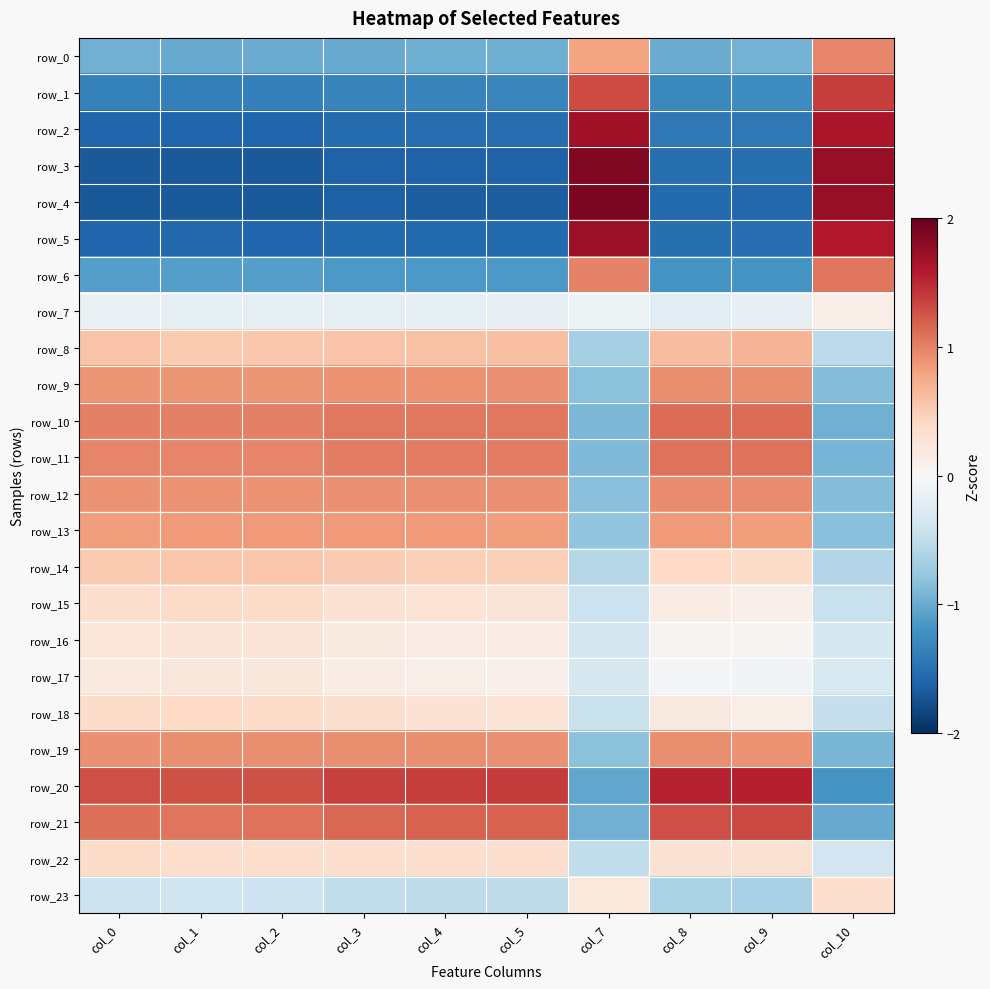

What is the approximate value of row_23 at col_4?

-0.5